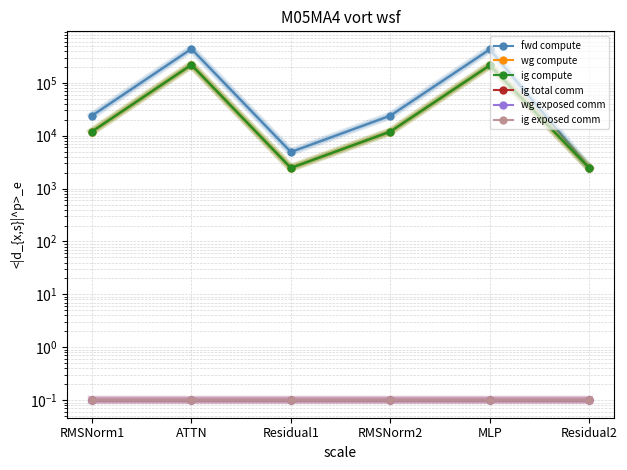

True or false: ig total comm has more than 2 points higher than both neighbors.

False